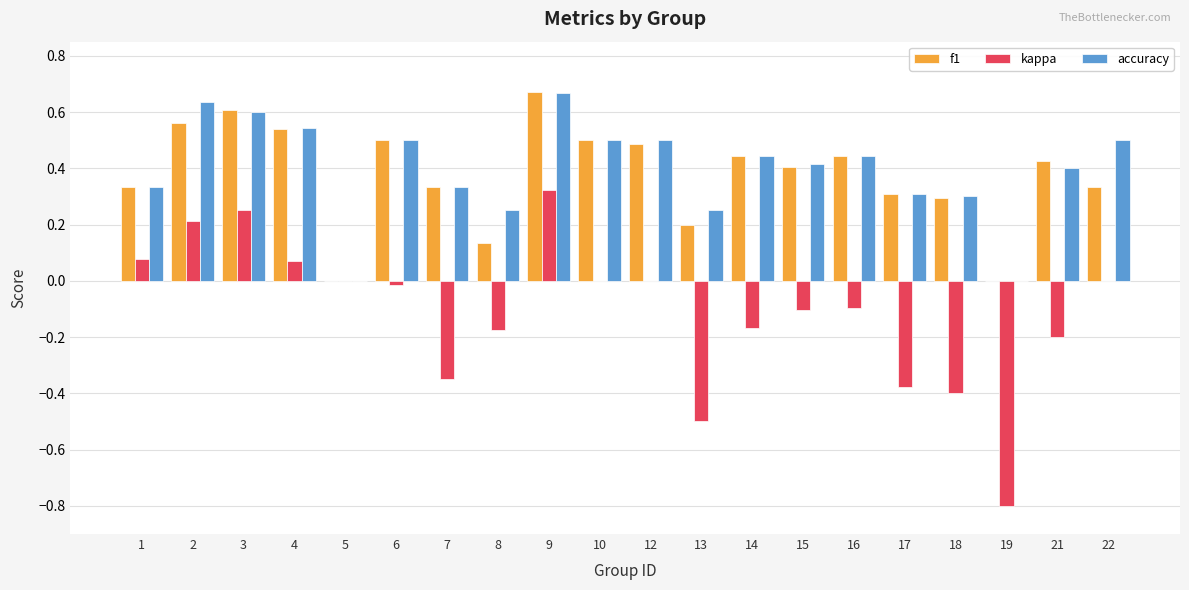

At which category is the sum across all series the highest?

9